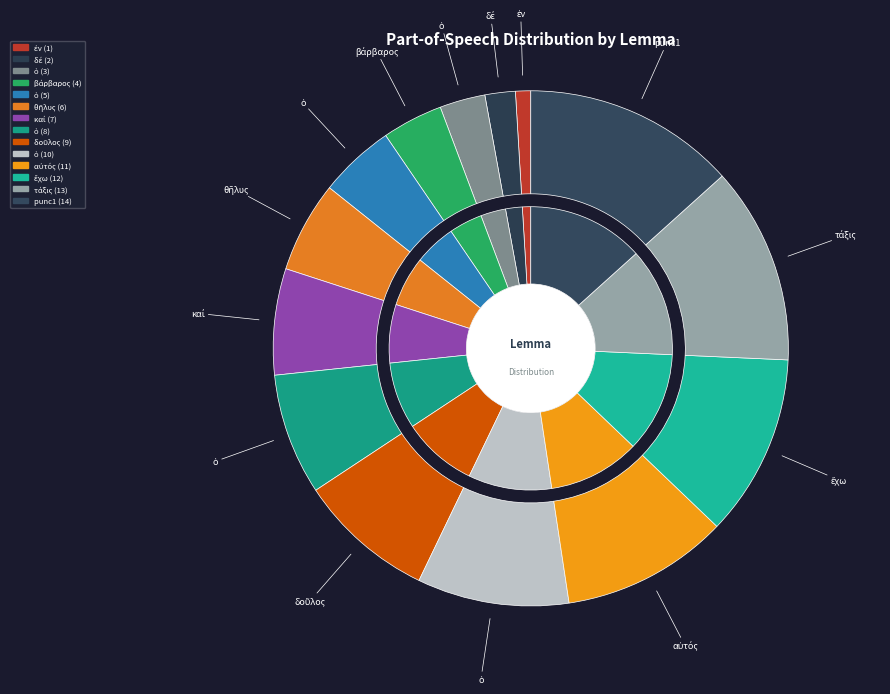

What is the total percentage of ὁ and ἐν?

10.5%